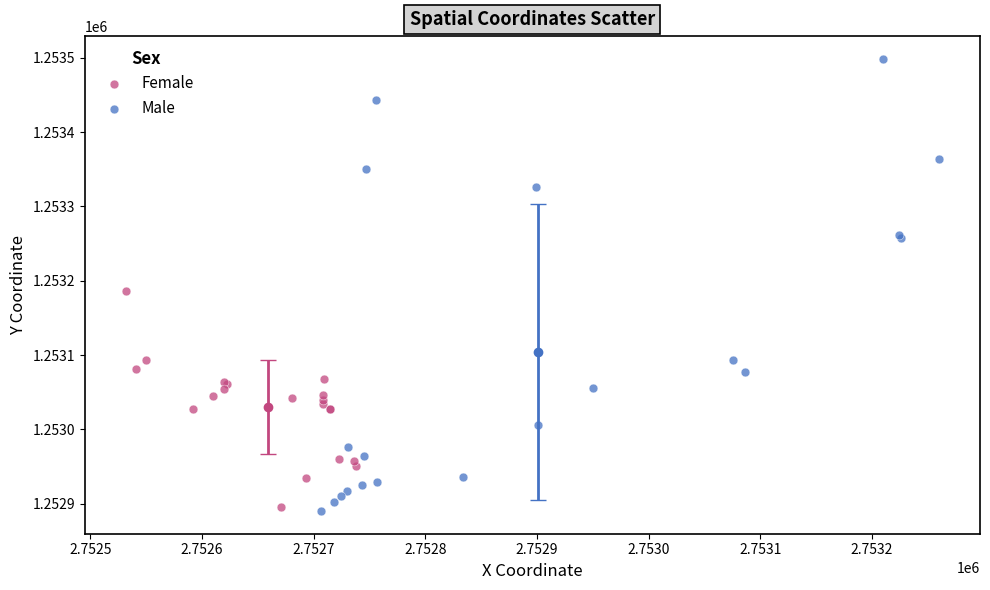

Which series has the widest spread of Y values?

Male